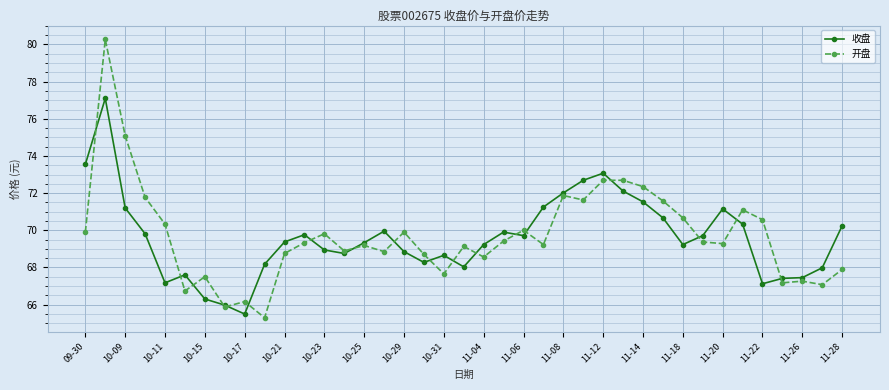

What is the smallest value displayed?

65.3